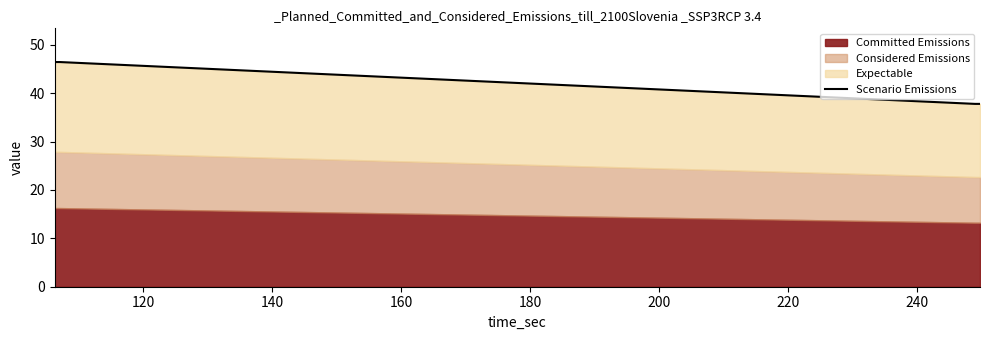

How many lines are shown in the chart?

1